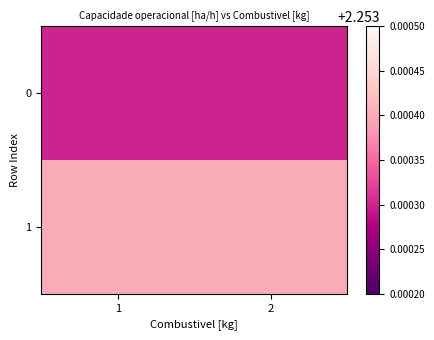

Reading right to left, extract all data points from this chart.

0: 2=2.3	1=2.3
1: 2=2.3	1=2.3